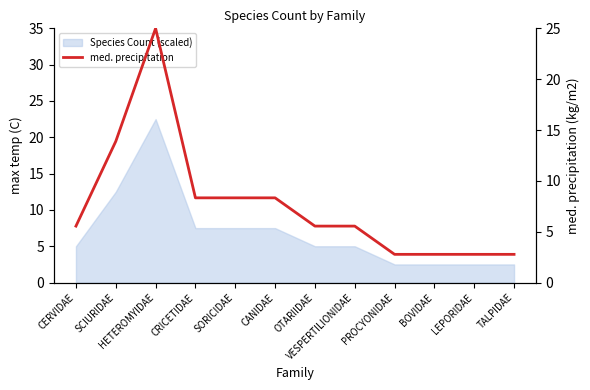

What is the value of the 8th point from the left?

5.6